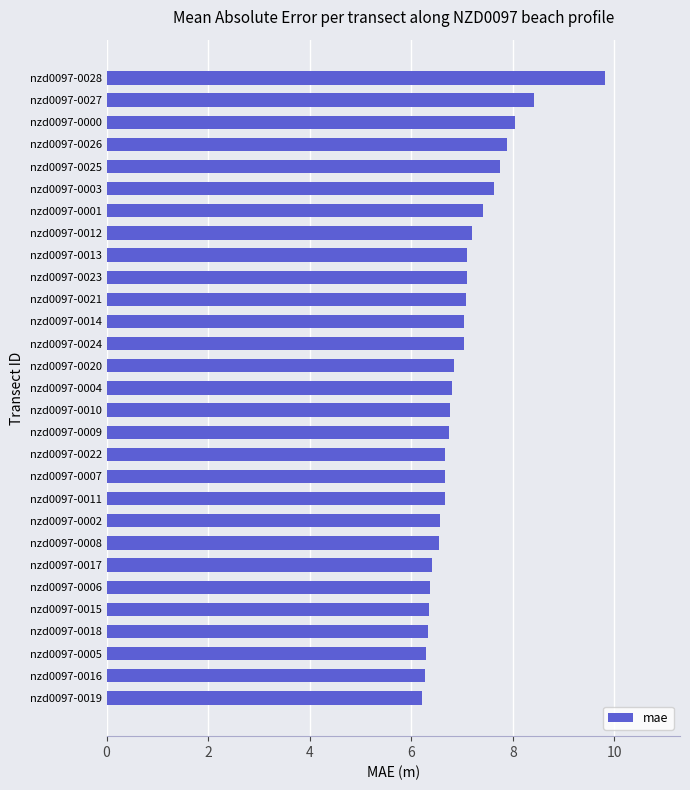

What is the label of the 14th bar from the top?

nzd0097-0020